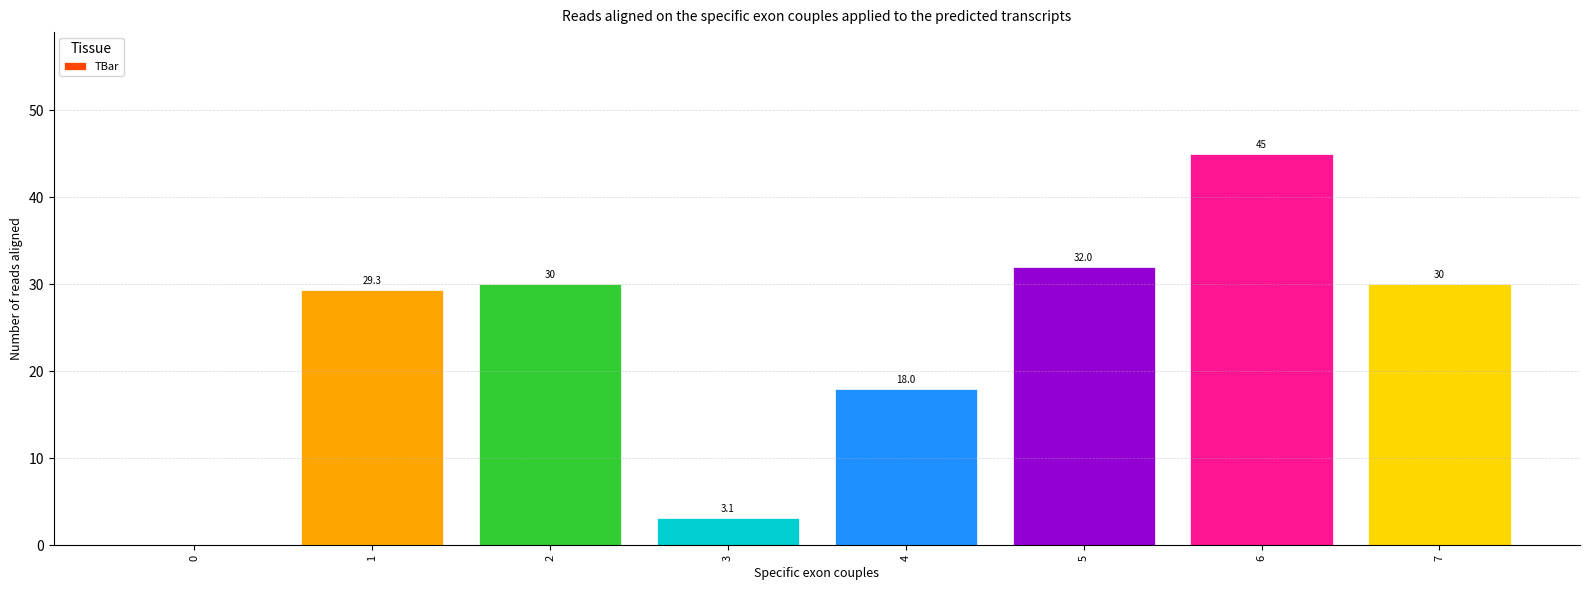

The chart shows a value of 29.8 at 4. True or false?

False